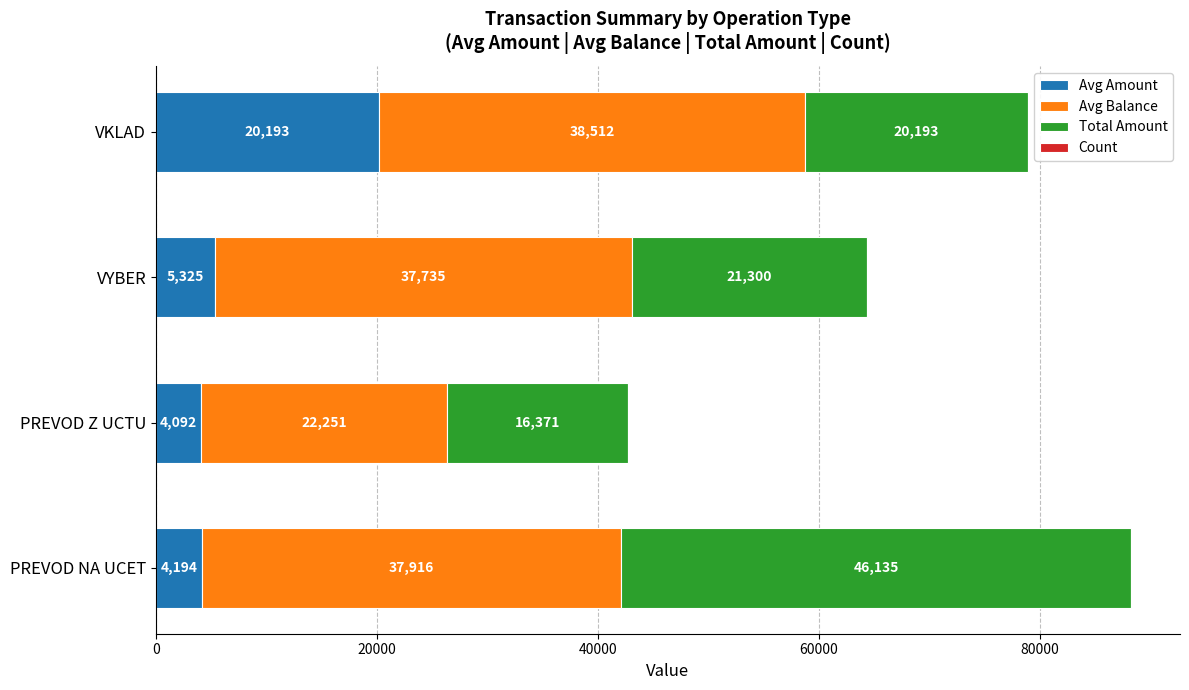

What is the total value across all series at VKLAD?

78899.0